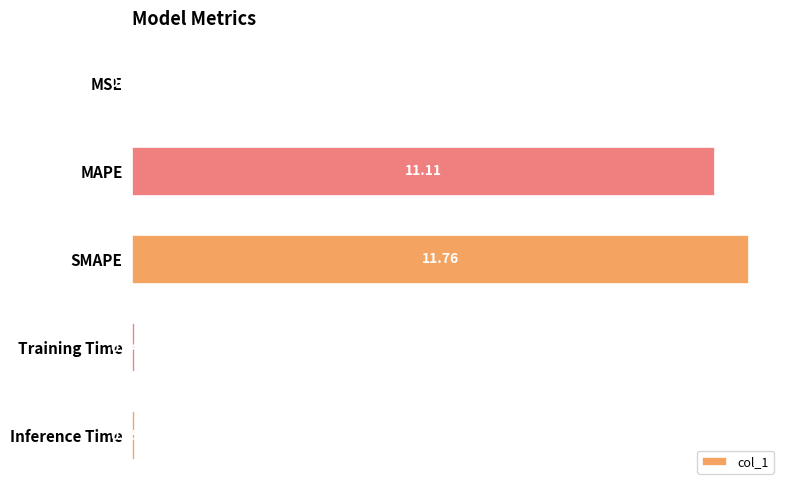

What is the sum of the values at MAPE and MSE?

11.1